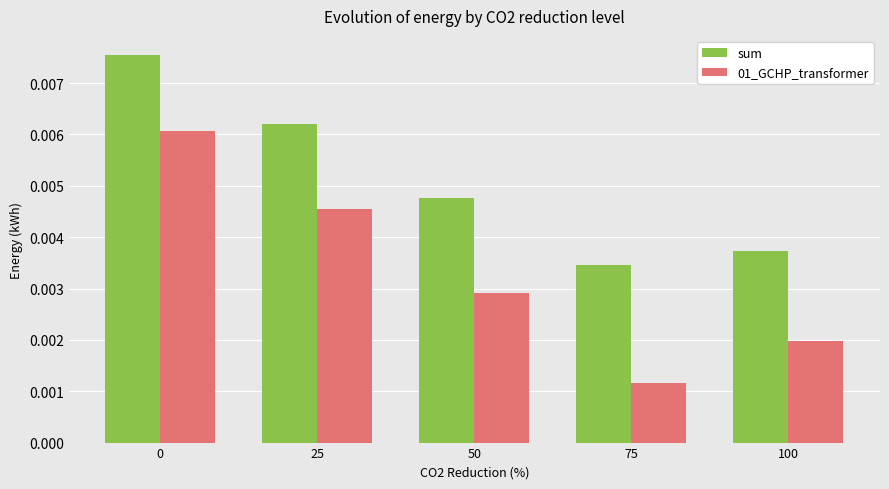

List the series in order of their overall mean, lowest first.

01_GCHP_transformer, sum